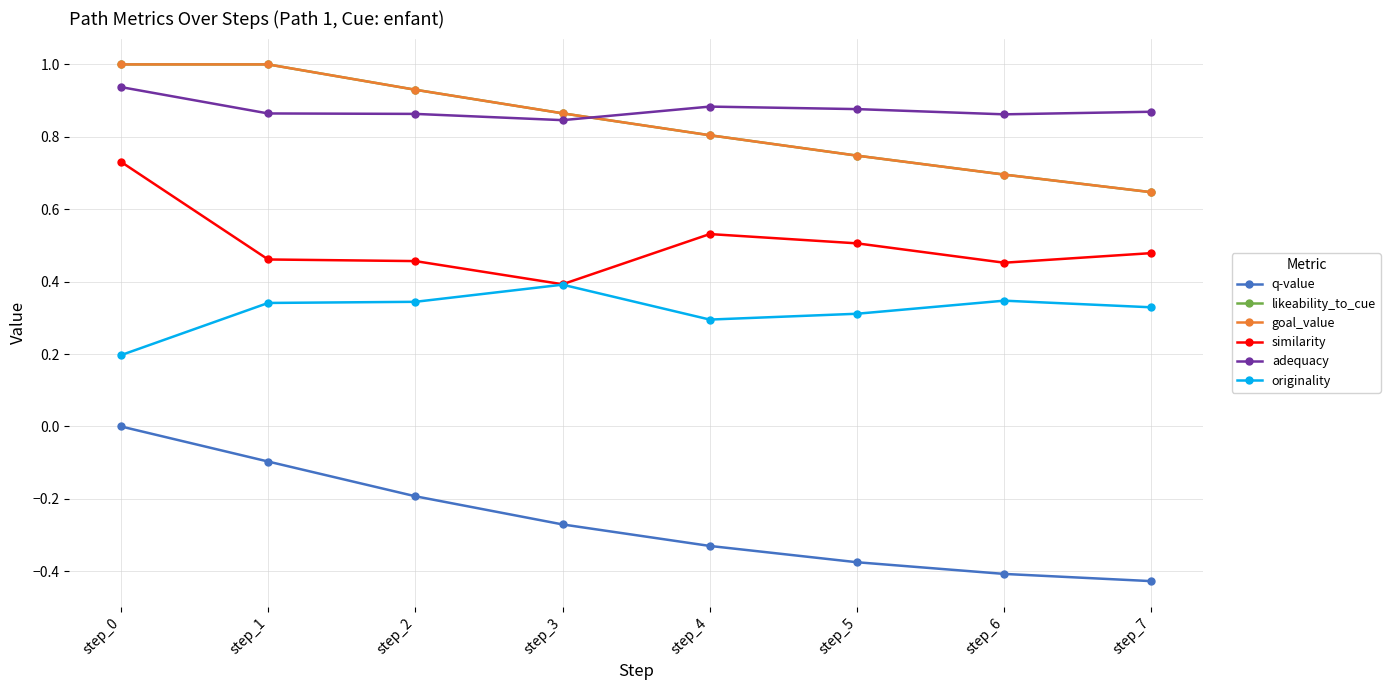

What is the minimum value for originality?

0.2